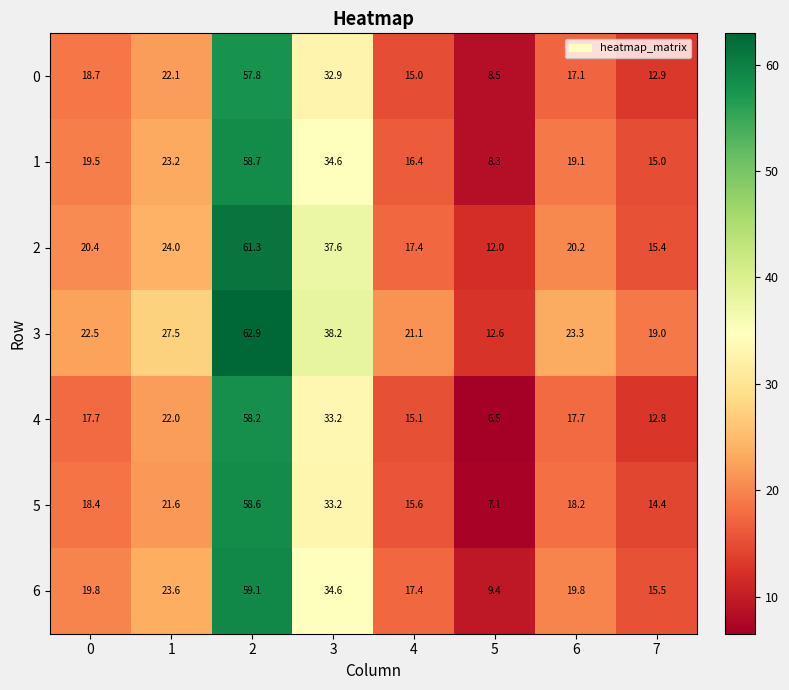

At how many categories does at least one series exceed 56?

1